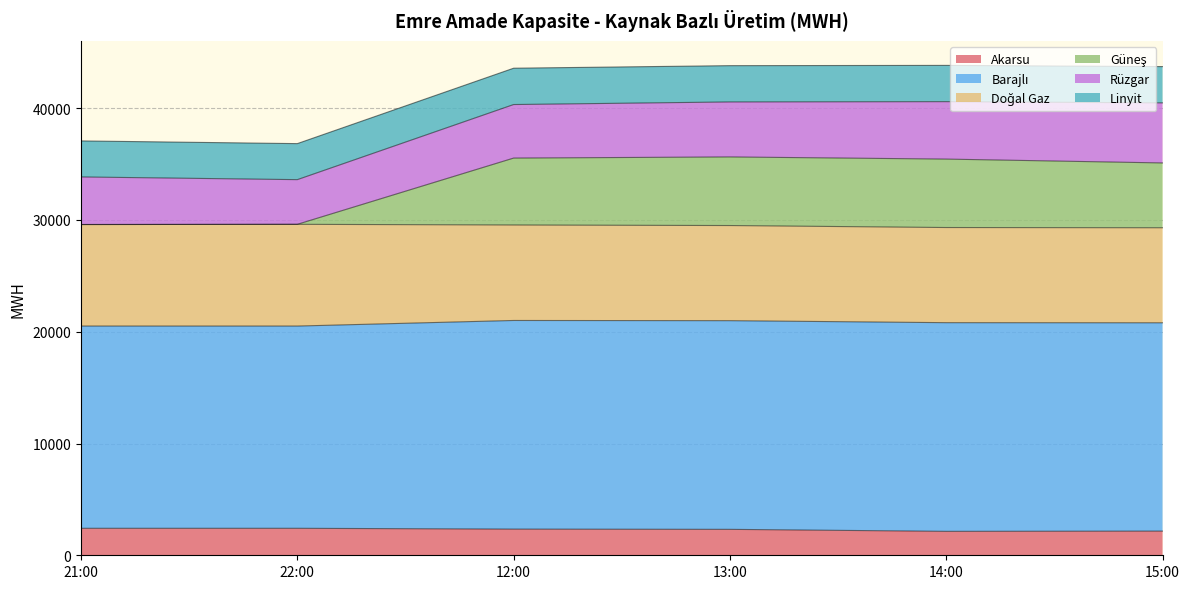

How many lines are shown in the chart?

6